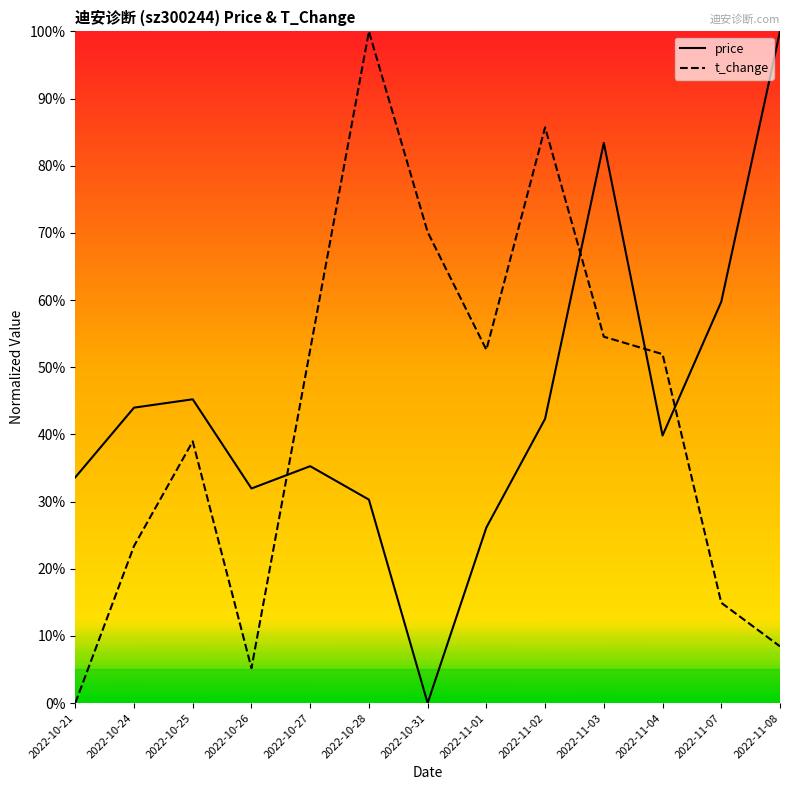

What is the label of the 13th point from the right?

2022-10-21